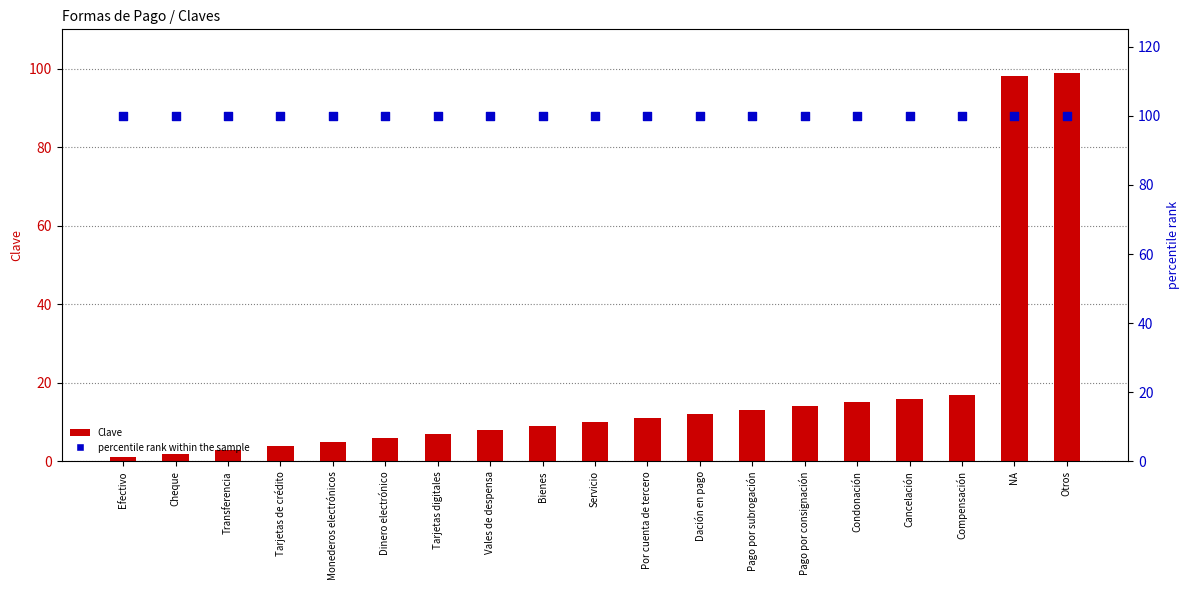

Which series has the largest total across all categories?

percentile rank within the sample